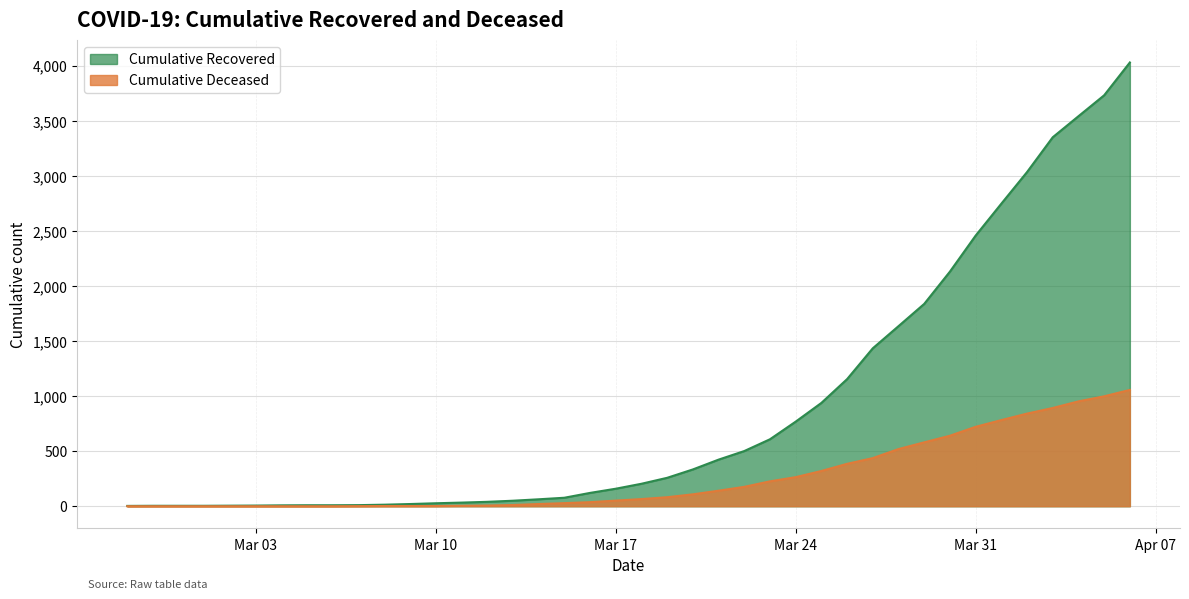

How many values in cumulative_deceased are above zero?

31